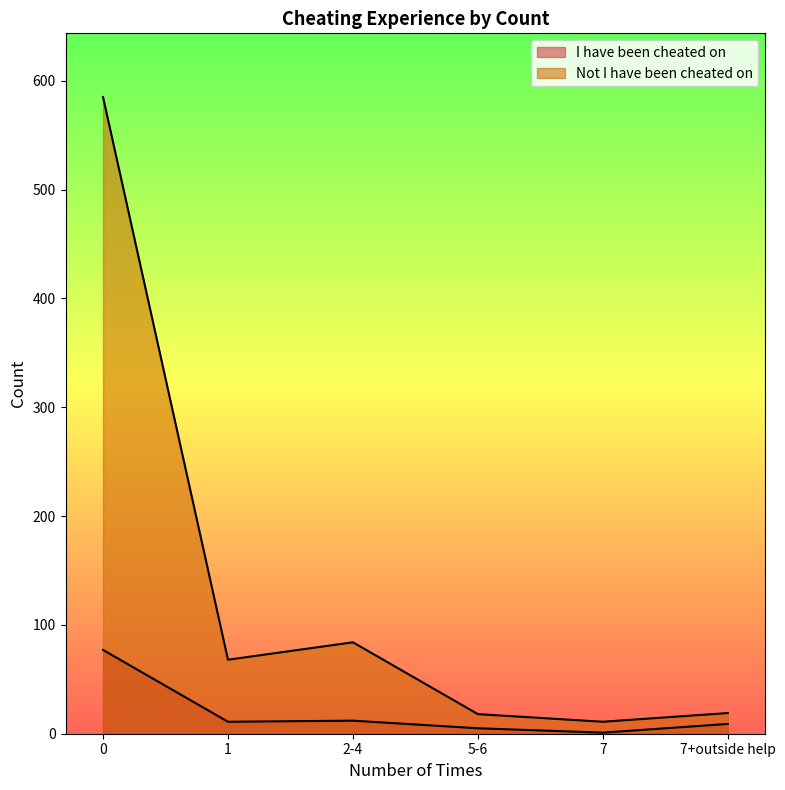

True or false: I have been cheated on and Not I have been cheated on cross at least once.

False